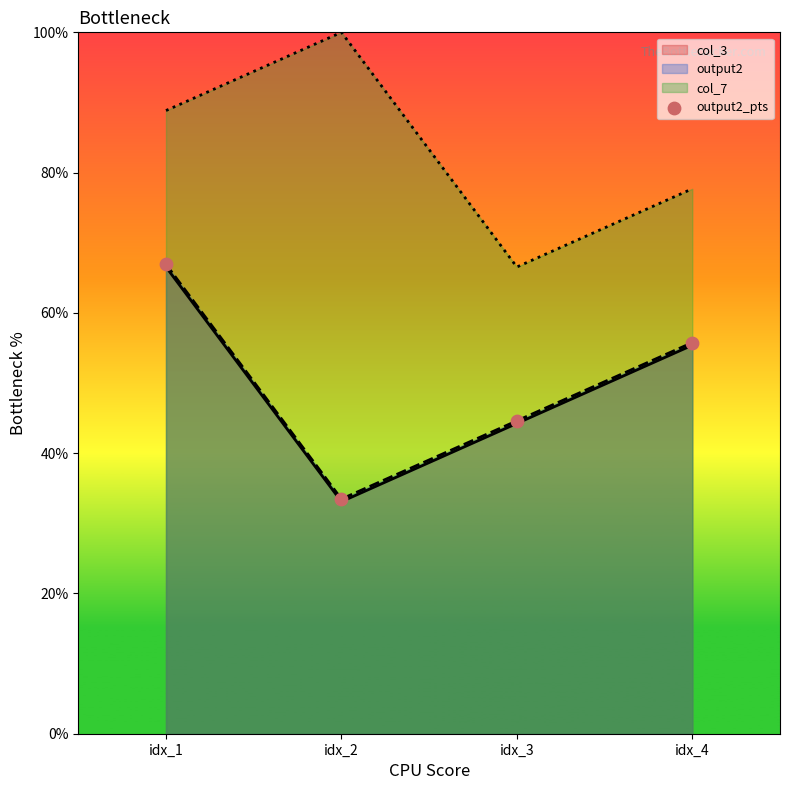

Between idx_3 and idx_4, which is larger?

idx_4